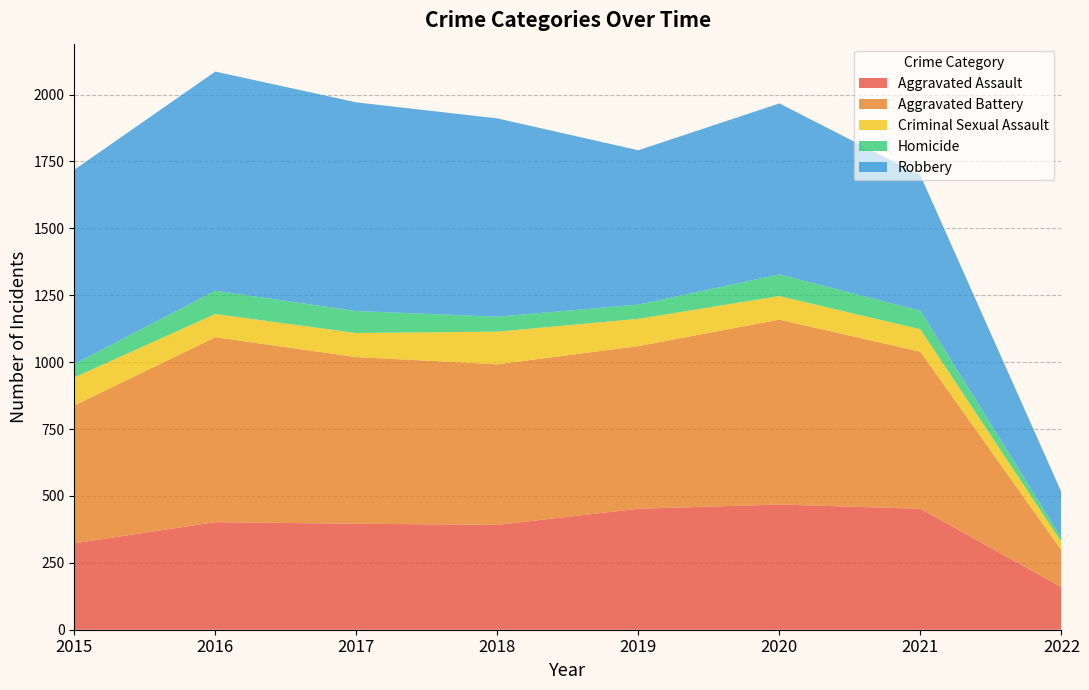

Reading left to right, list all the values displayed in this chart.

Aggravated Assault: 323	402	396	392	452	468	452	159
Aggravated Battery: 515	691	623	600	608	691	587	138
Criminal Sexual Assault: 105	87	90	122	102	88	84	31
Homicide: 50	87	82	56	53	81	69	16
Robbery: 726	819	780	741	577	639	506	170